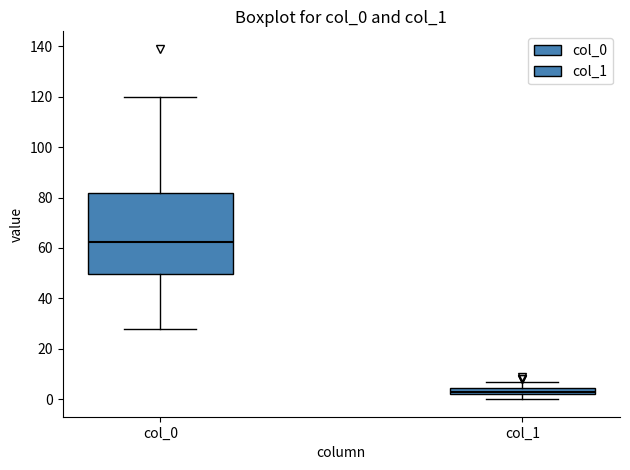

Where does the upper whisker of the box for col_1 end on the y-axis? The values are not printed on the chart, so give them approximately, as read against the axis.

8